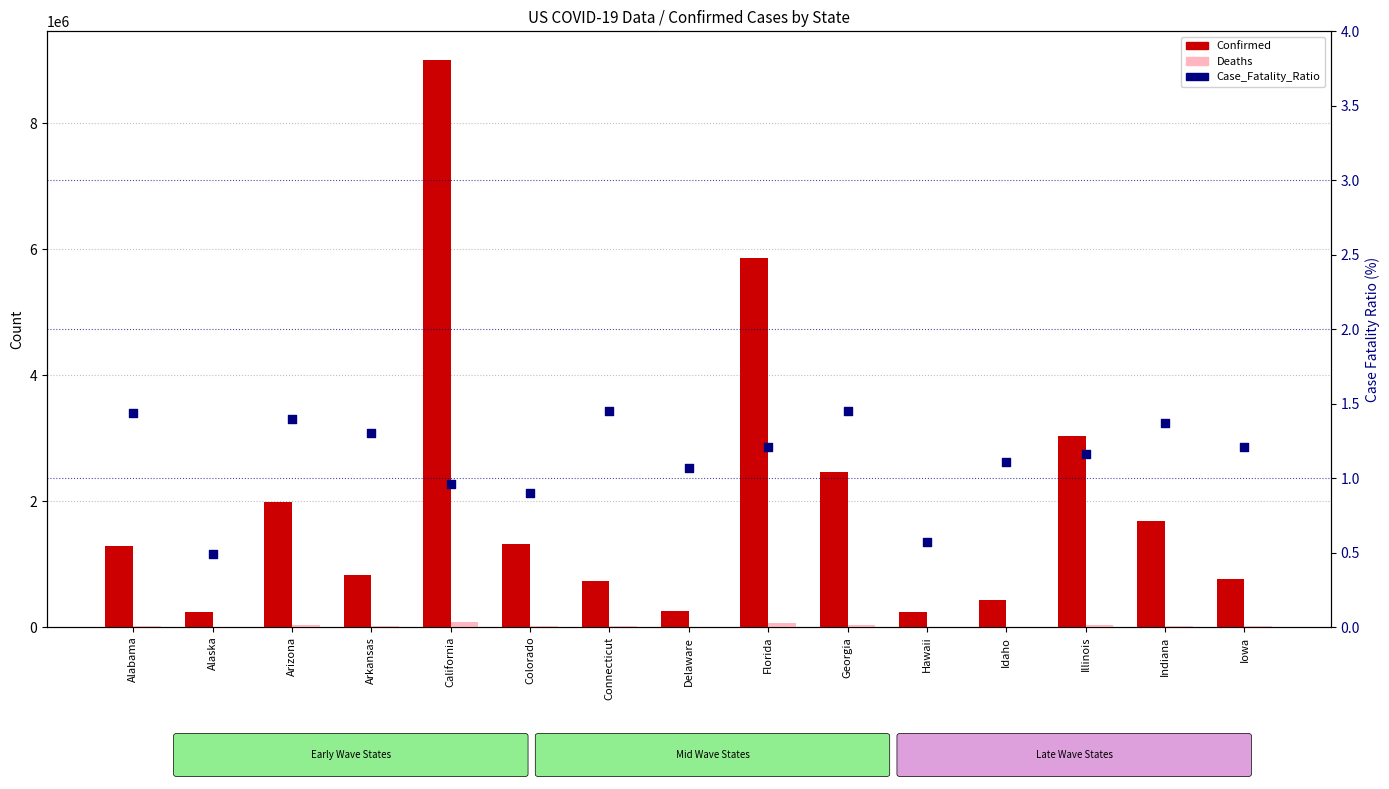

At how many categories does at least one series exceed 4334622?

2